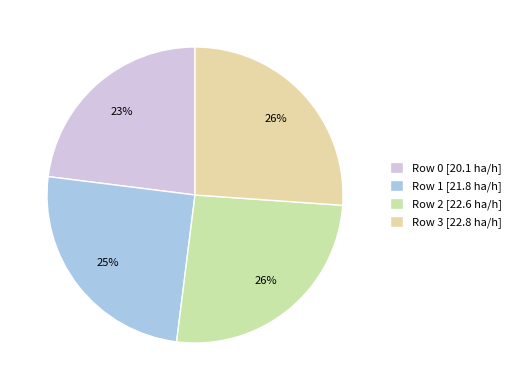

What portion of the pie excludes Row 1?

75.0%